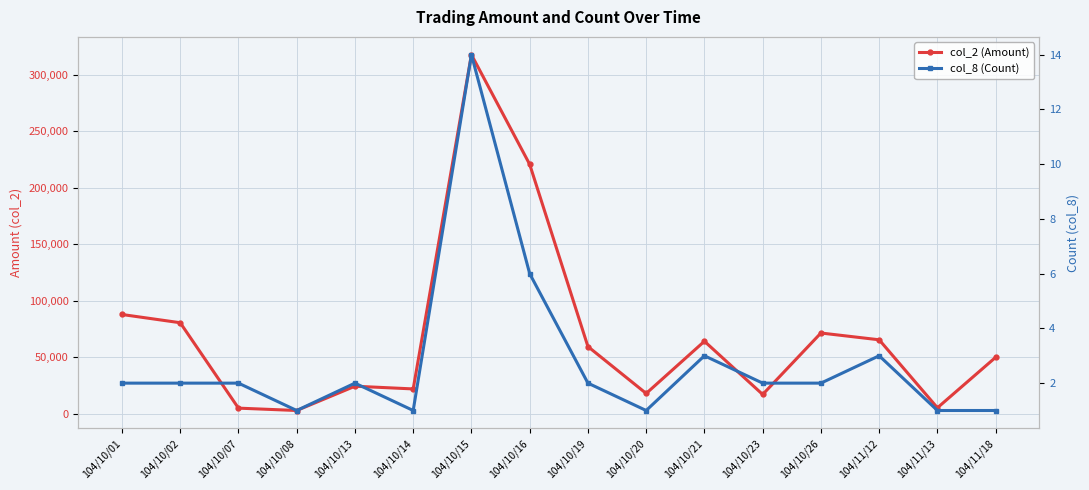

How many values in the col_2 (Amount) series are below 59500?

8